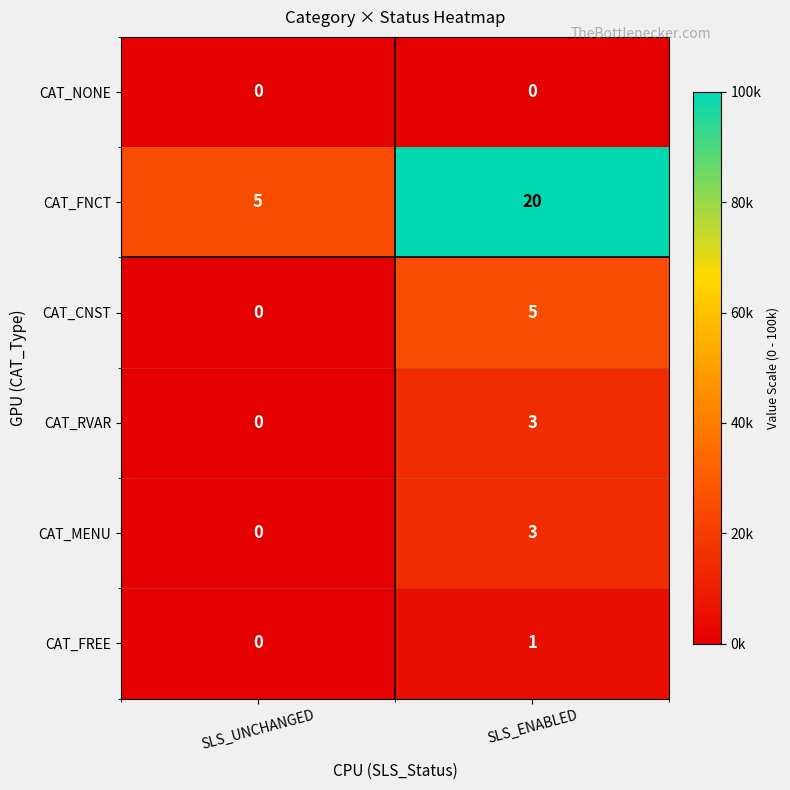

Is it true that CAT_FREE equals 0 at SLS_UNCHANGED?

True